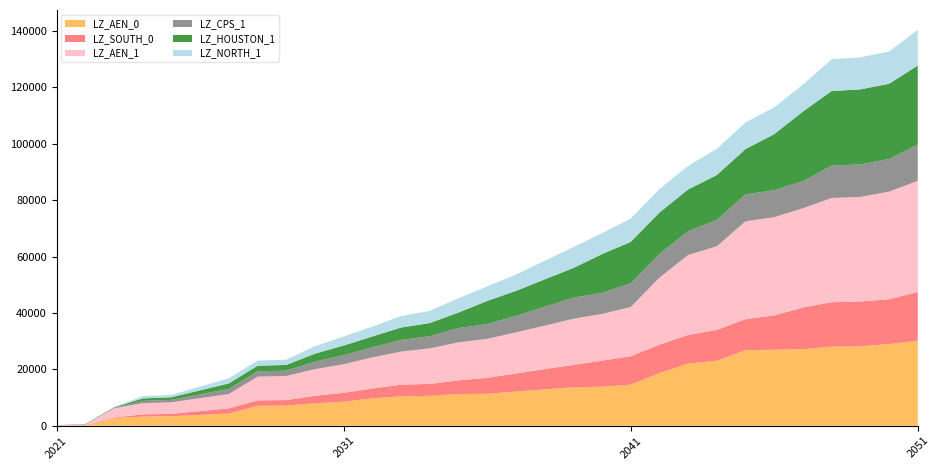

Reading left to right, transcribe all the data shown in this chart.

LZ_AEN_0: 46.0	140.3	2695.4	3242.0	3357.4	3832.6	4305.2	7062.7	7148.1	7955.8	8530.7	9692.6	10435.7	10594.8	11232.4	11326.3	12093.1	12864.1	13659.4	13804.1	14559.8	18659.6	22035.0	23039.8	26835.2	26928.3	27129.7	28031.3	28148.8	28966.0	30166.3
LZ_SOUTH_0: 43.3	113.1	199.6	772.4	845.4	1343.8	1839.7	1892.3	1956.6	2648.5	3139.9	3485.8	4121.3	4243.6	4827.0	5666.6	6404.6	7218.2	7880.1	9262.7	10072.3	10077.4	10156.0	10926.5	10939.2	12185.4	14777.4	15765.2	15870.2	15883.8	17226.7
LZ_AEN_1: 43.6	134.9	3289.8	3968.3	4103.9	4593.0	5078.3	8441.0	8527.7	9454.0	10125.8	11057.9	11732.9	12582.8	13482.4	13808.0	14580.7	15398.0	16382.4	16563.1	17465.9	23749.3	28359.5	29658.0	34724.1	34832.5	35215.3	36960.7	37102.4	38147.8	39420.1
LZ_CPS_1: 15.9	79.7	128.6	817.5	852.3	1348.9	1841.7	1876.9	1902.0	2670.4	3226.9	3567.4	4121.2	4293.6	5090.9	5217.4	5848.2	6682.6	7459.9	7482.4	8406.2	8412.4	8436.8	9413.5	9504.0	9598.2	9636.3	11436.4	11540.6	11595.2	12914.7
LZ_HOUSTON_1: 34.0	99.4	189.1	881.0	933.8	1432.8	1928.1	1983.6	2017.9	2820.6	3401.7	3830.6	4410.1	4673.7	5490.4	8215.0	8868.3	9708.2	10530.0	13734.5	14663.9	14677.6	14799.0	15845.1	16104.6	19834.1	24665.0	26481.6	26597.6	26655.2	27991.4
LZ_NORTH_1: 16.0	80.7	126.5	798.9	833.7	1318.6	1799.8	1834.5	1859.4	2642.2	3208.1	3509.0	4070.3	4327.2	5091.8	5147.9	5792.4	6600.0	7393.2	7408.9	8298.5	8304.1	8334.6	9337.7	9429.1	9514.3	9548.3	11261.9	11366.1	11422.6	12670.5